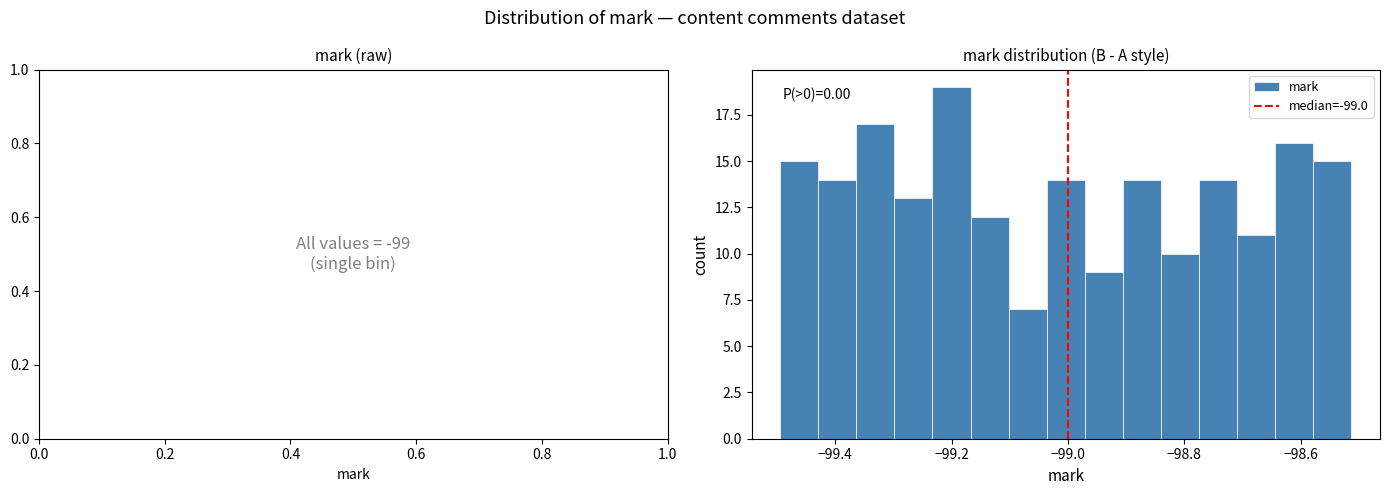

Around what value on the x-axis is the tallest bar? Give the approximate position of its centre, as read against the axis.

-99.20